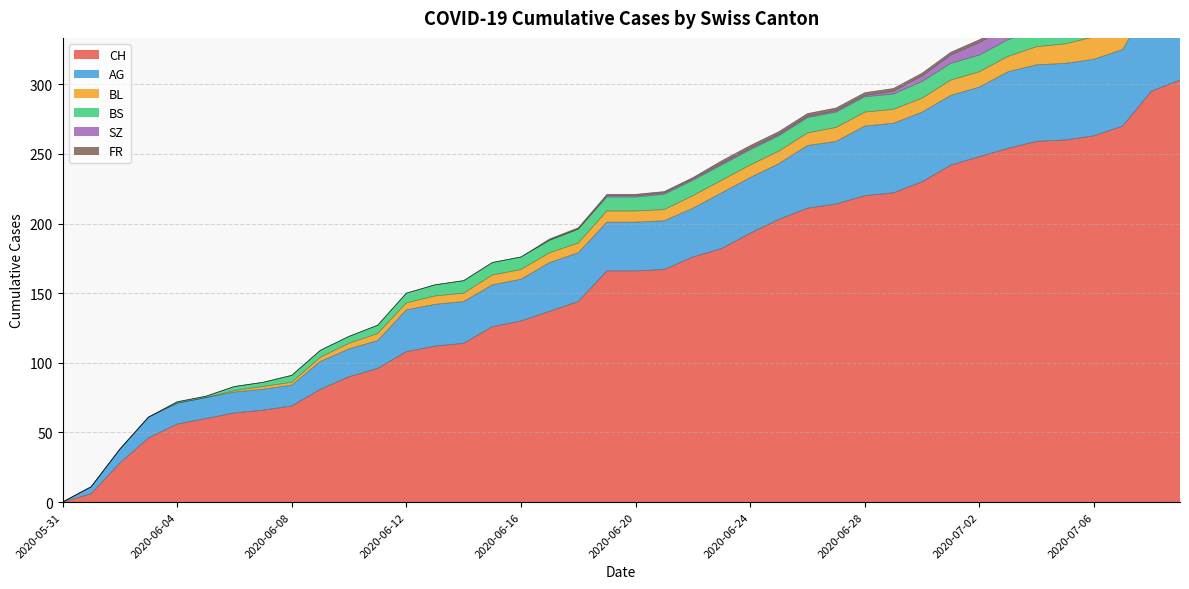

Where does the CH series first go above 166?

2020-06-21